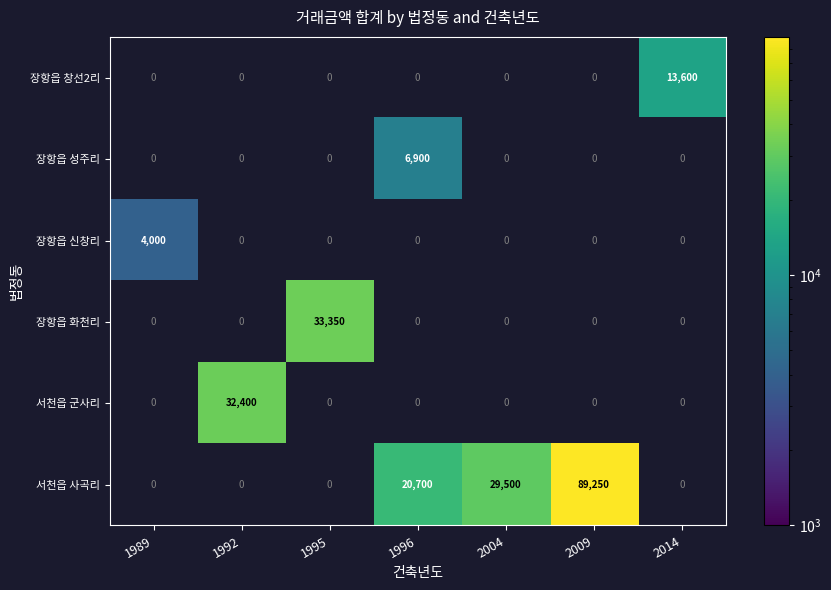

True or false: 장항읍 창선2리 has a value of 7292 at 2014.

False